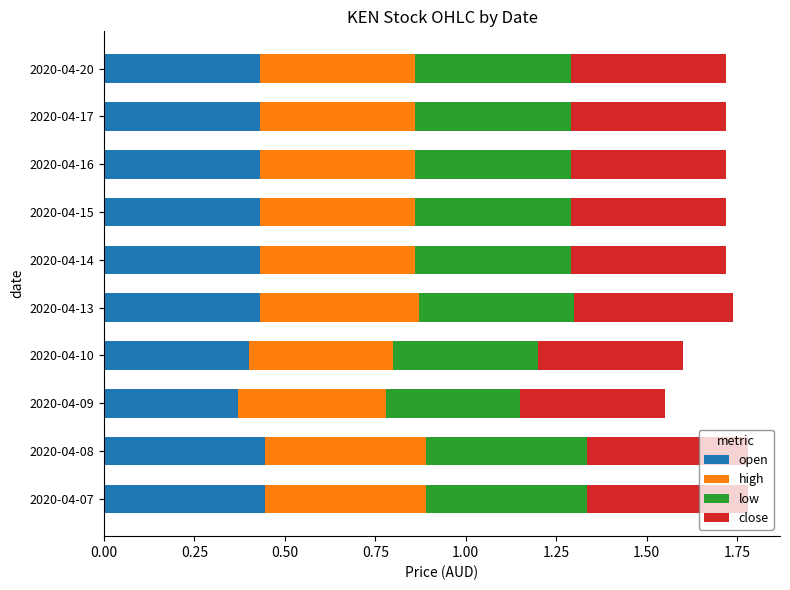

True or false: open has a value of 0.6 at 2020-04-20.

False